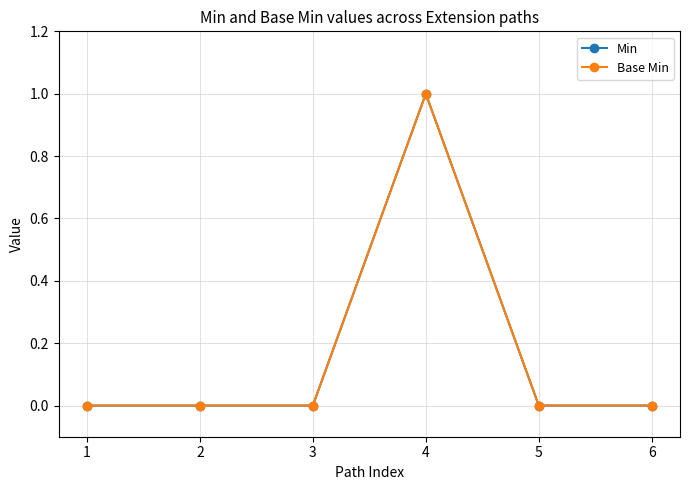

How many lines are shown in the chart?

2